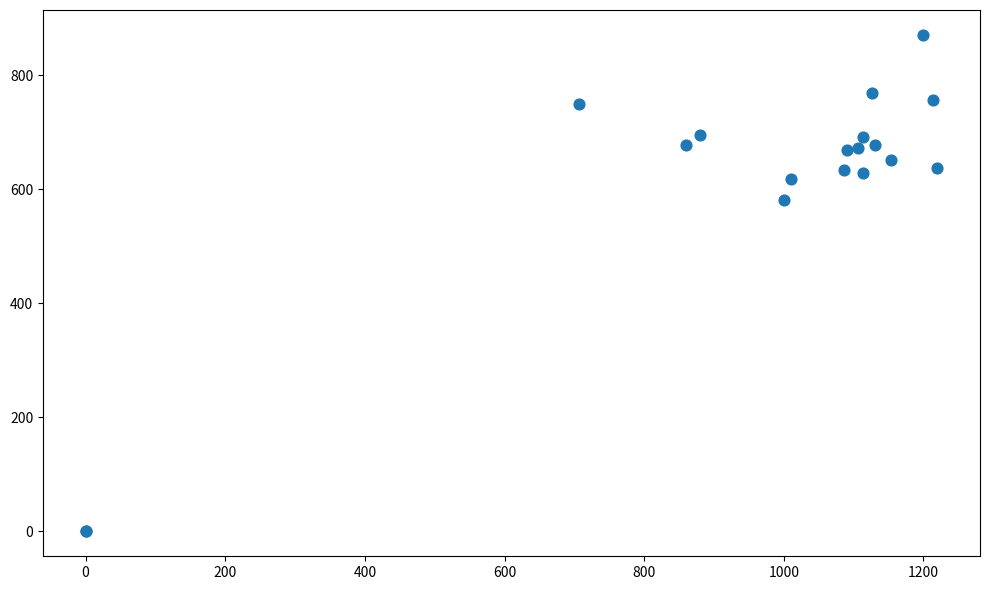

What Y value in the scatter plot is closest to 435?

580.5